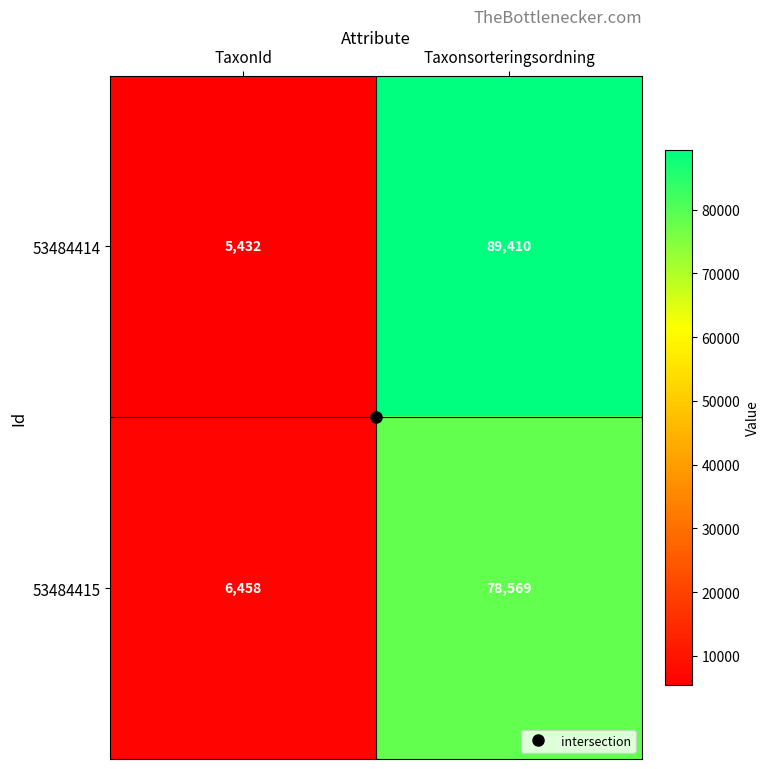

Is it true that 53484415 equals 10935 at TaxonId?

False